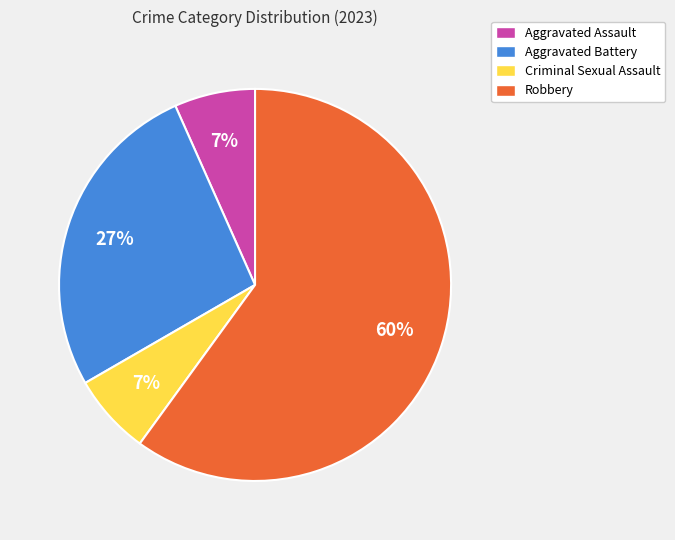

To the nearest percent, what is the average slice percentage?

25%